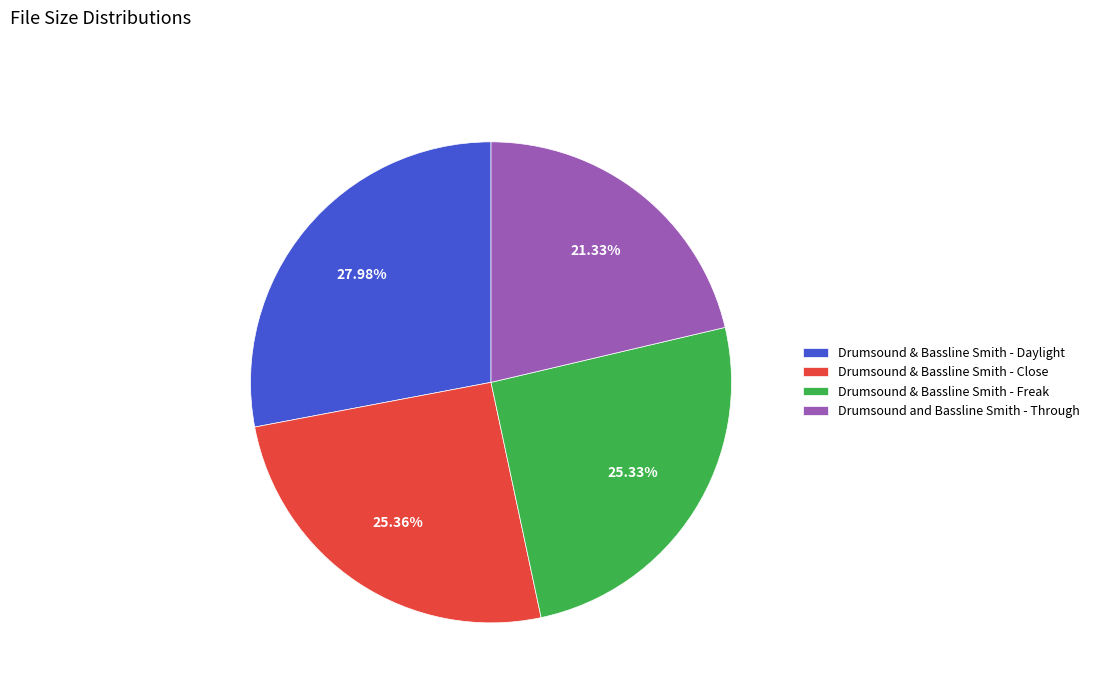

Combined, do Drumsound & Bassline Smith - Freak and Drumsound and Bassline Smith - Through account for over 50%?

No